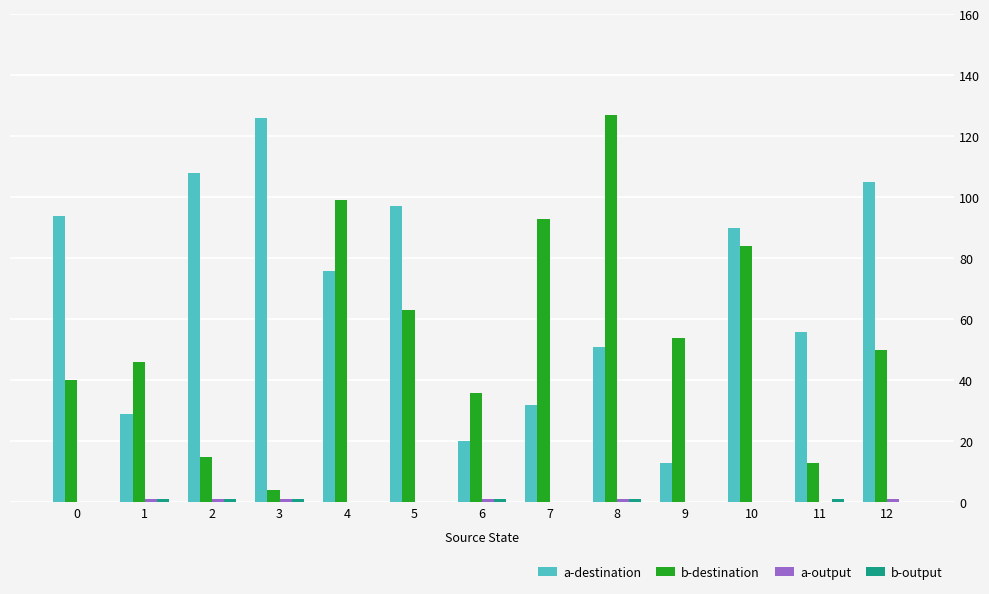

Which series has the largest total across all categories?

a-destination